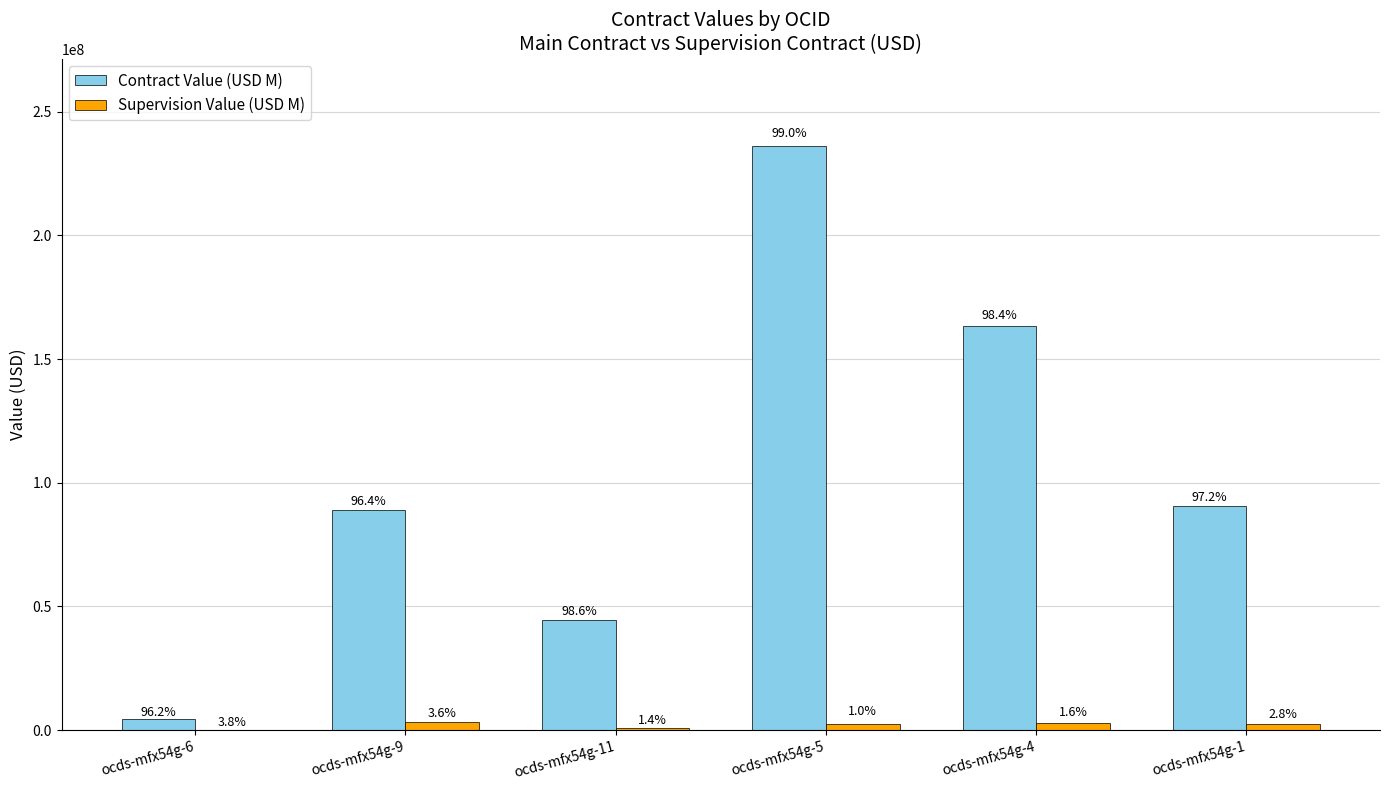

Are the bars grouped side by side (vs. stacked)?

Yes